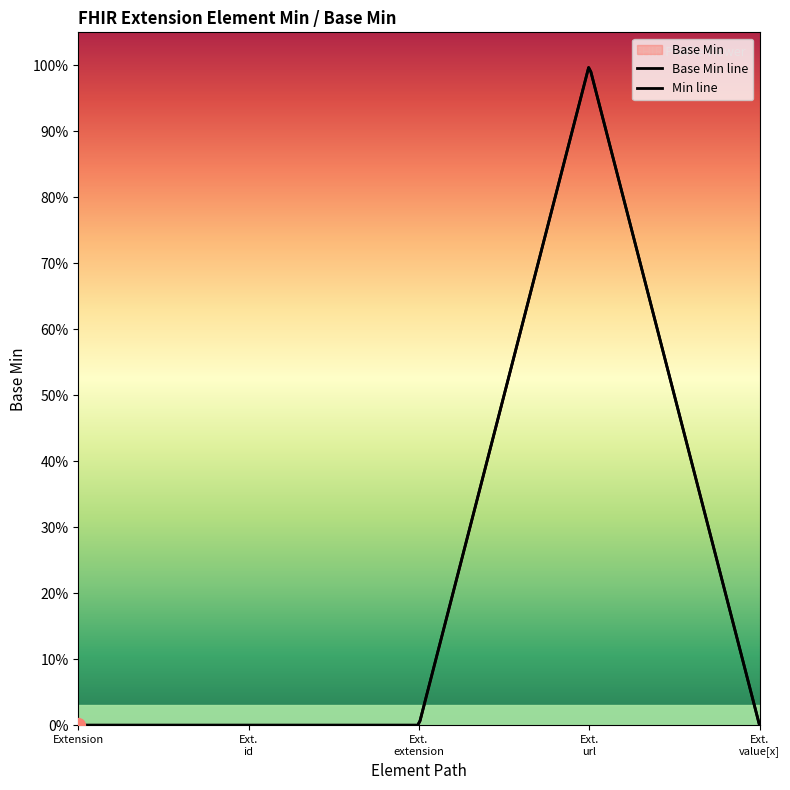

What is the difference between the maximum and second lowest values?

1